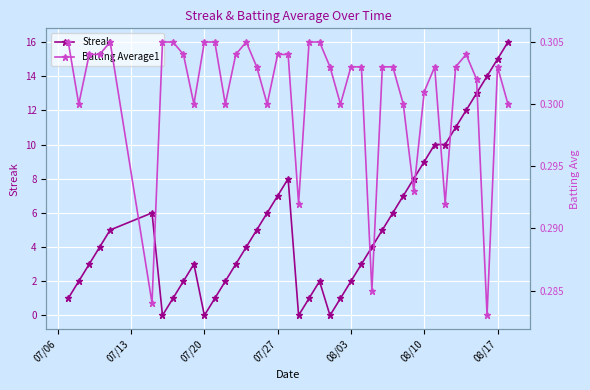

After their last crossing, which series has the higher values: Batting Average1 or Streak?

Streak